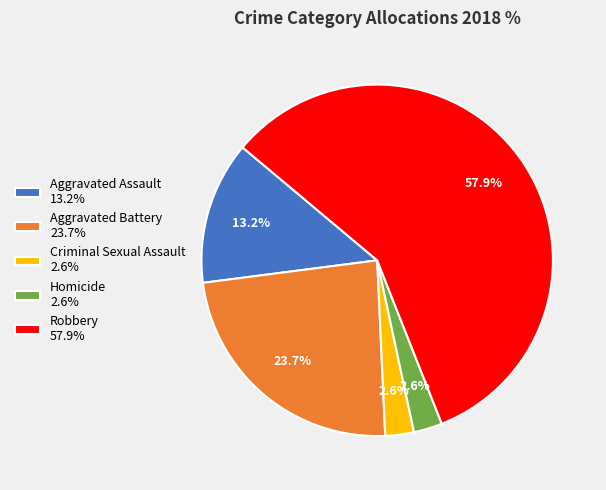

Count the number of slices in the pie.

5